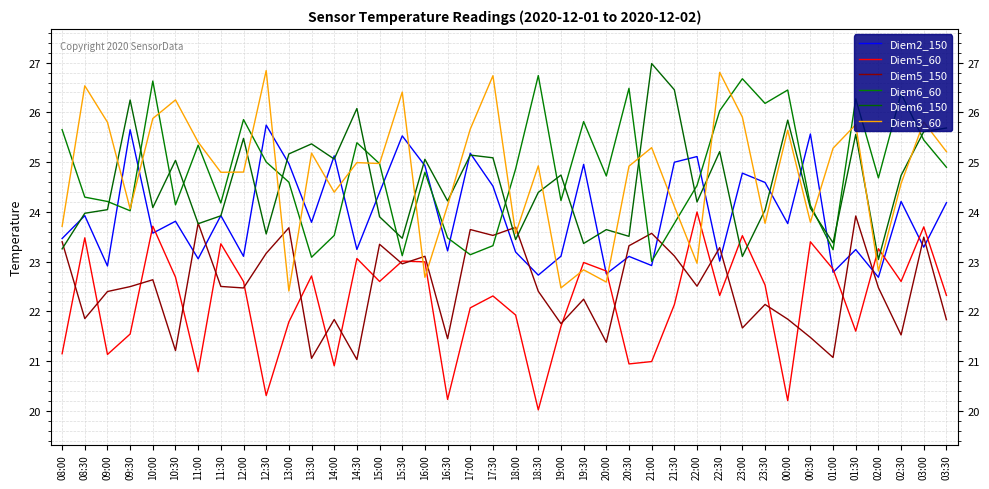

What is the sum of the Diem5_60 values at 13:30 and 09:00?

43.8